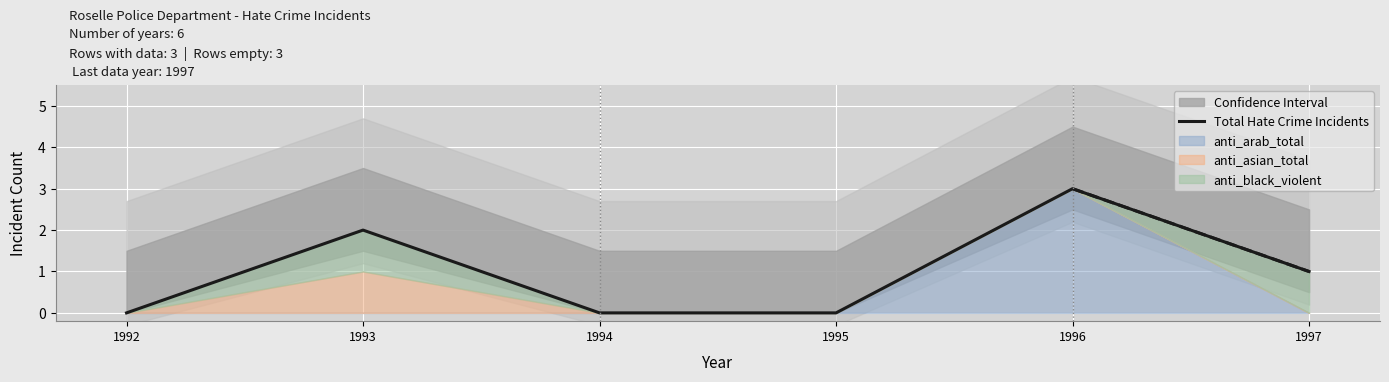

Count the values in the range 0 to 2.

5